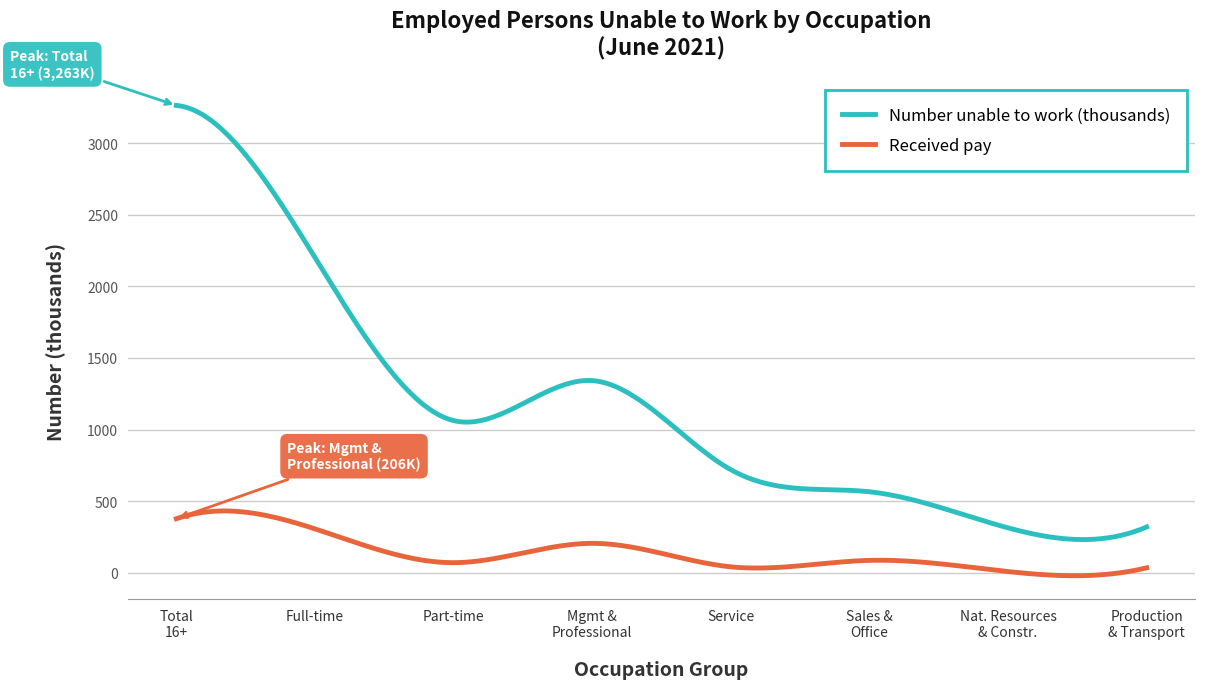

Which series has the widest spread of values?

Number unable to work (thousands)